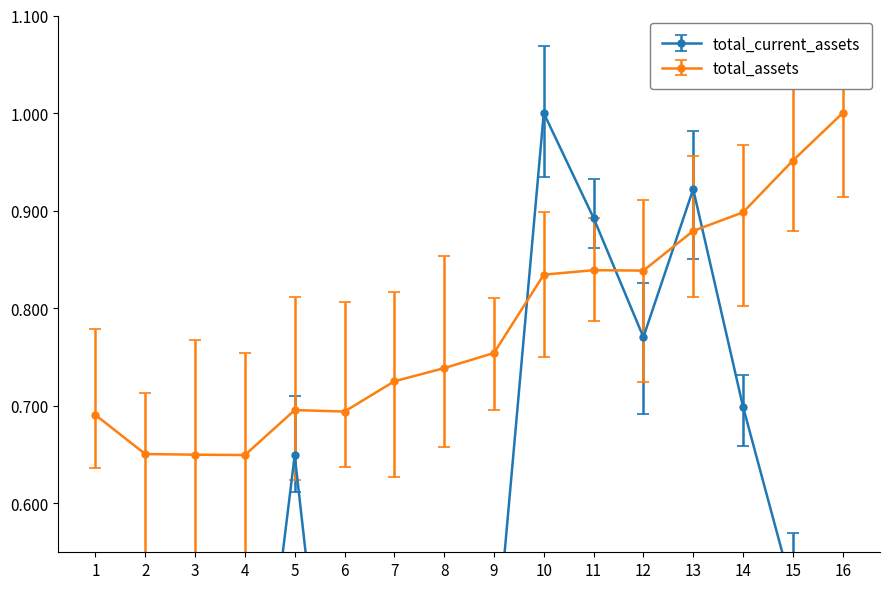

The value of total_assets at 16 is 1.0. True or false?

True